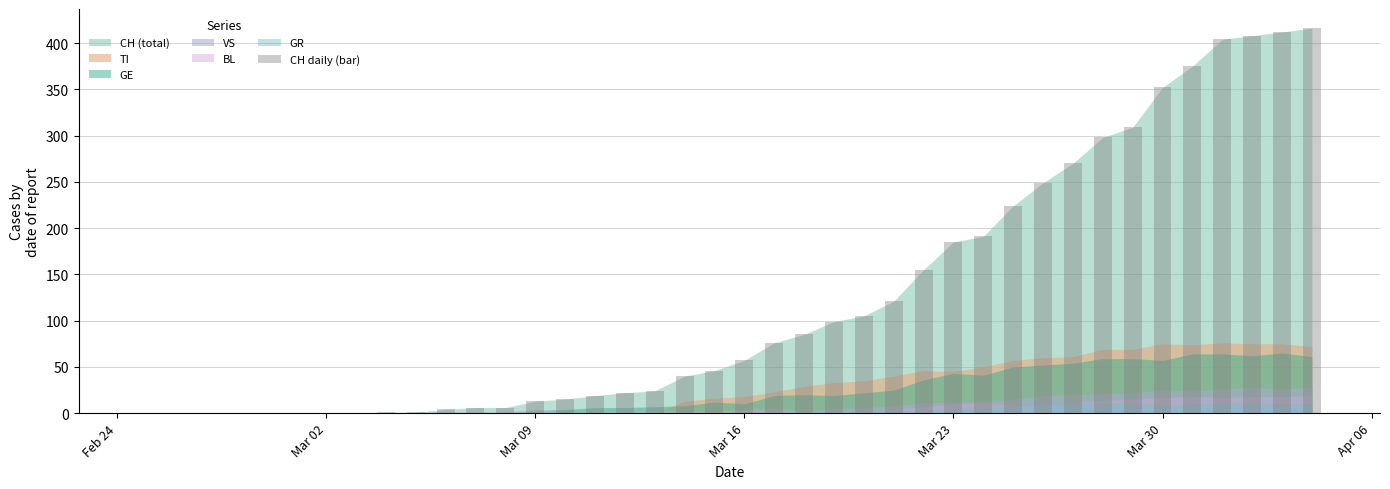

What is the greatest value displayed?

416